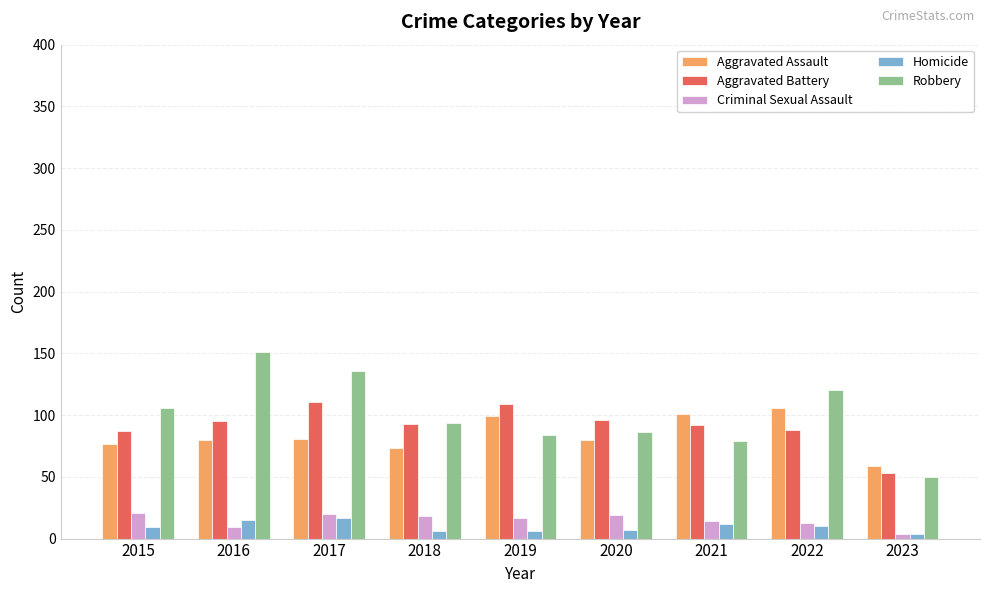

What value does the Aggravated Battery series have at 2016, to the nearest 5?

95